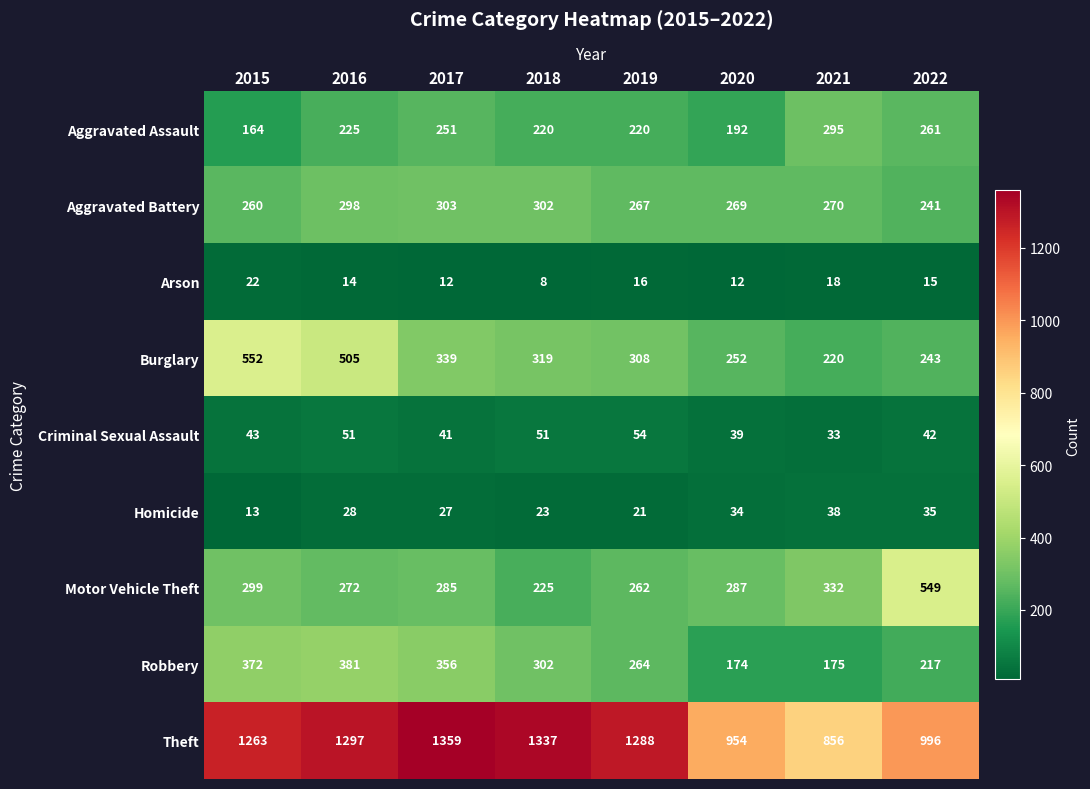

Read the Burglary value at 2022, to the nearest 50.

250